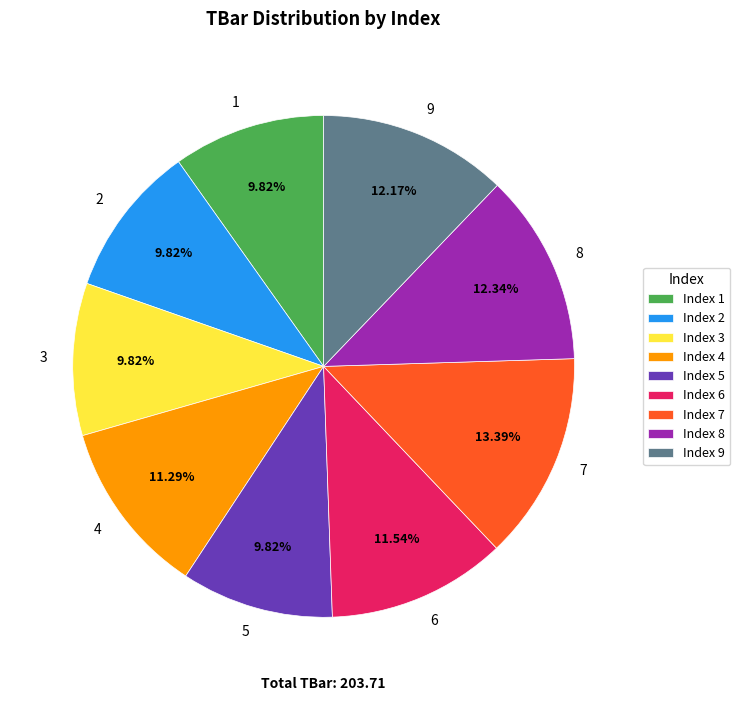

To the nearest percent, what is the average slice percentage?

11%